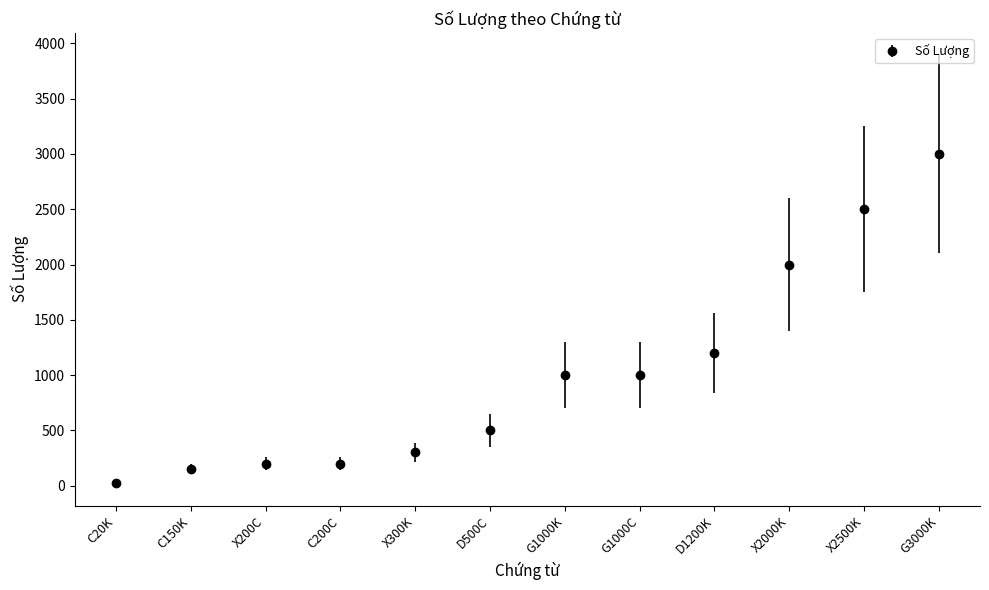

Which category has the highest value across all series?

G3000K